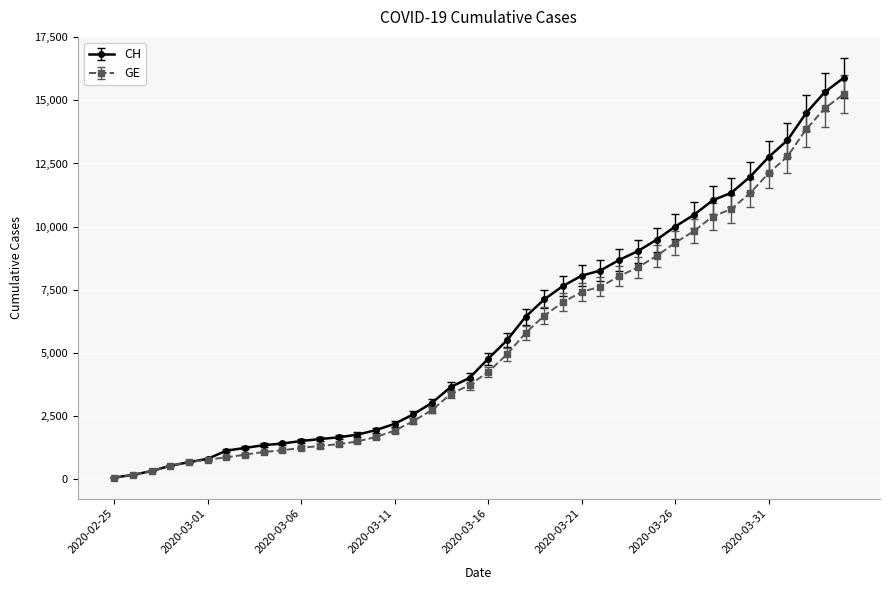

What is the difference between the maximum and minimum values in the CH series?

15811